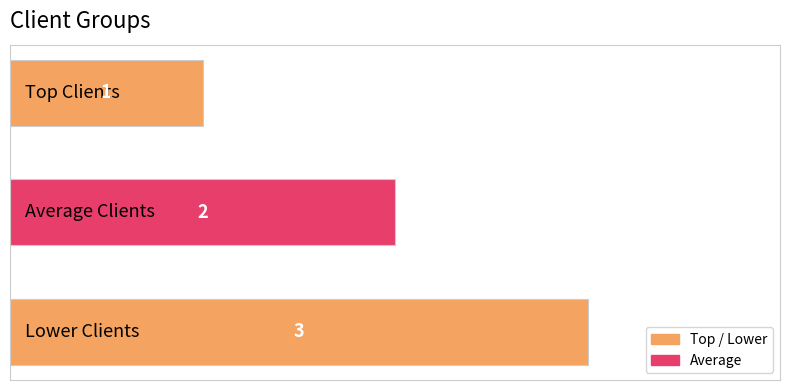

What is the value of the 3rd bar from the top?

3